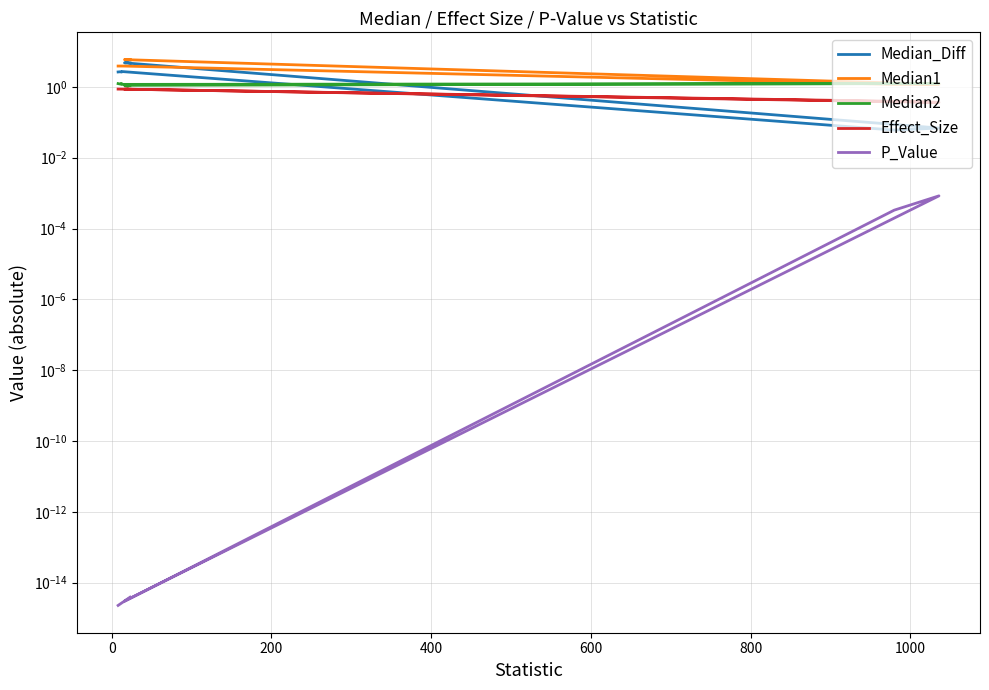

What is the difference between the maximum and minimum values in the Median2 series?

0.2